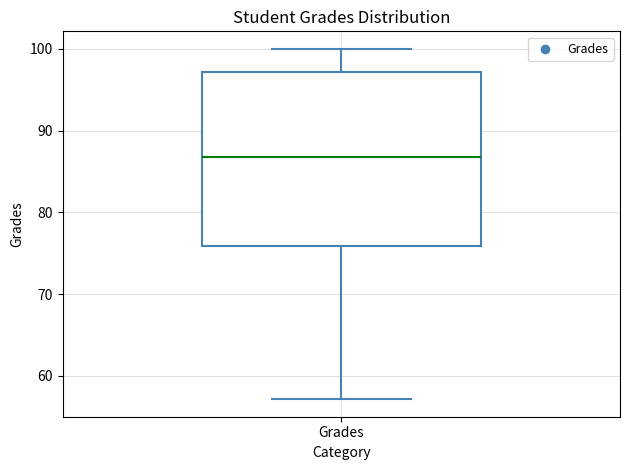

Where is the lower edge of the box for Grades on the y-axis? The values are not printed on the chart, so give them approximately, as read against the axis.

76